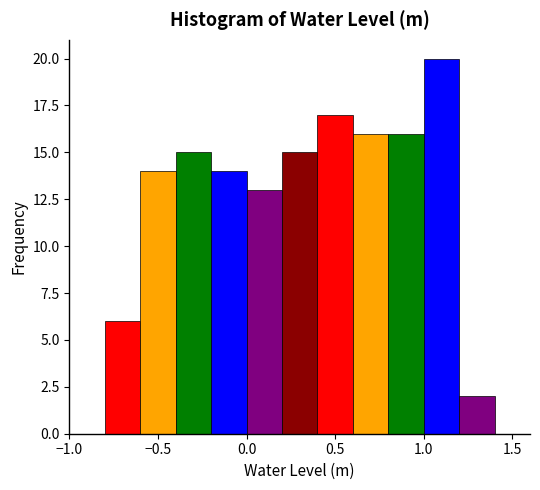

How tall is the bar that spans 1.0 to 1.2 on the x-axis? The values are not printed on the chart, so give them approximately, as read against the axis.

20